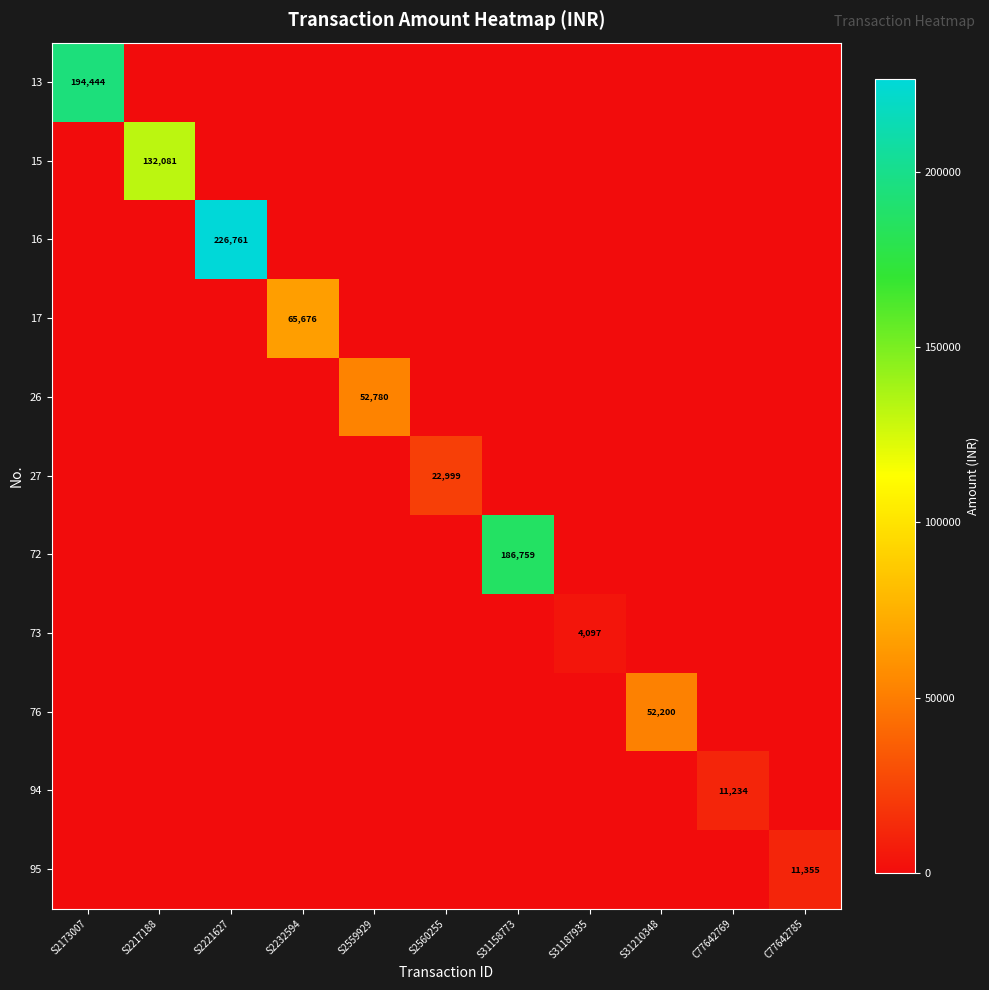

At which label is 72 closest to 93379?

S2173007